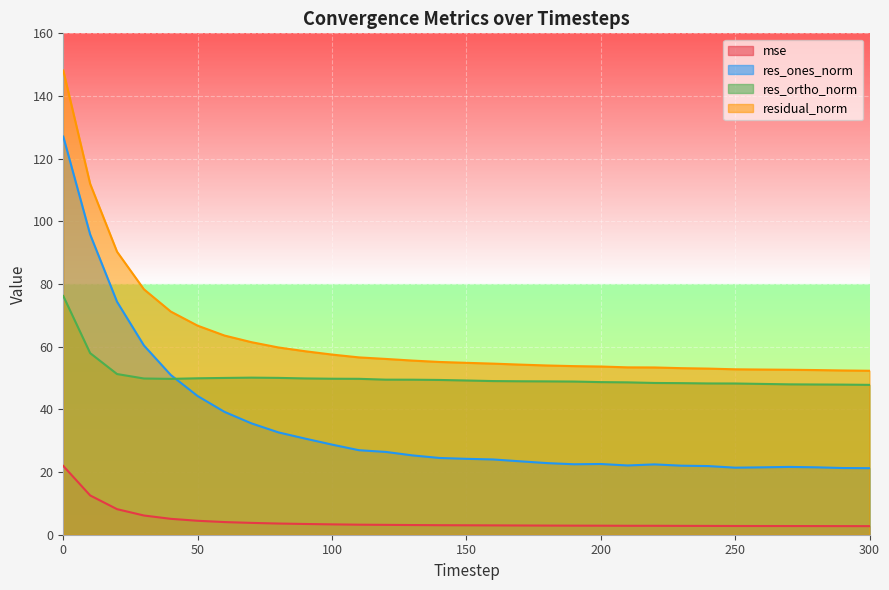

Which series has the widest spread of values?

res_ones_norm